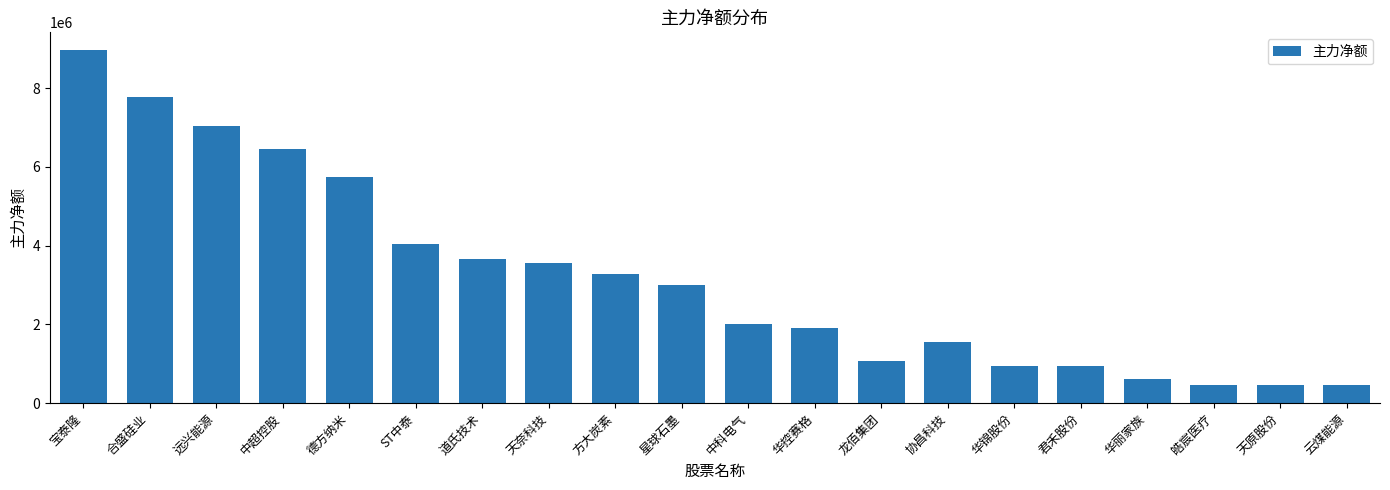

What is the difference between the maximum and minimum values?

8504734